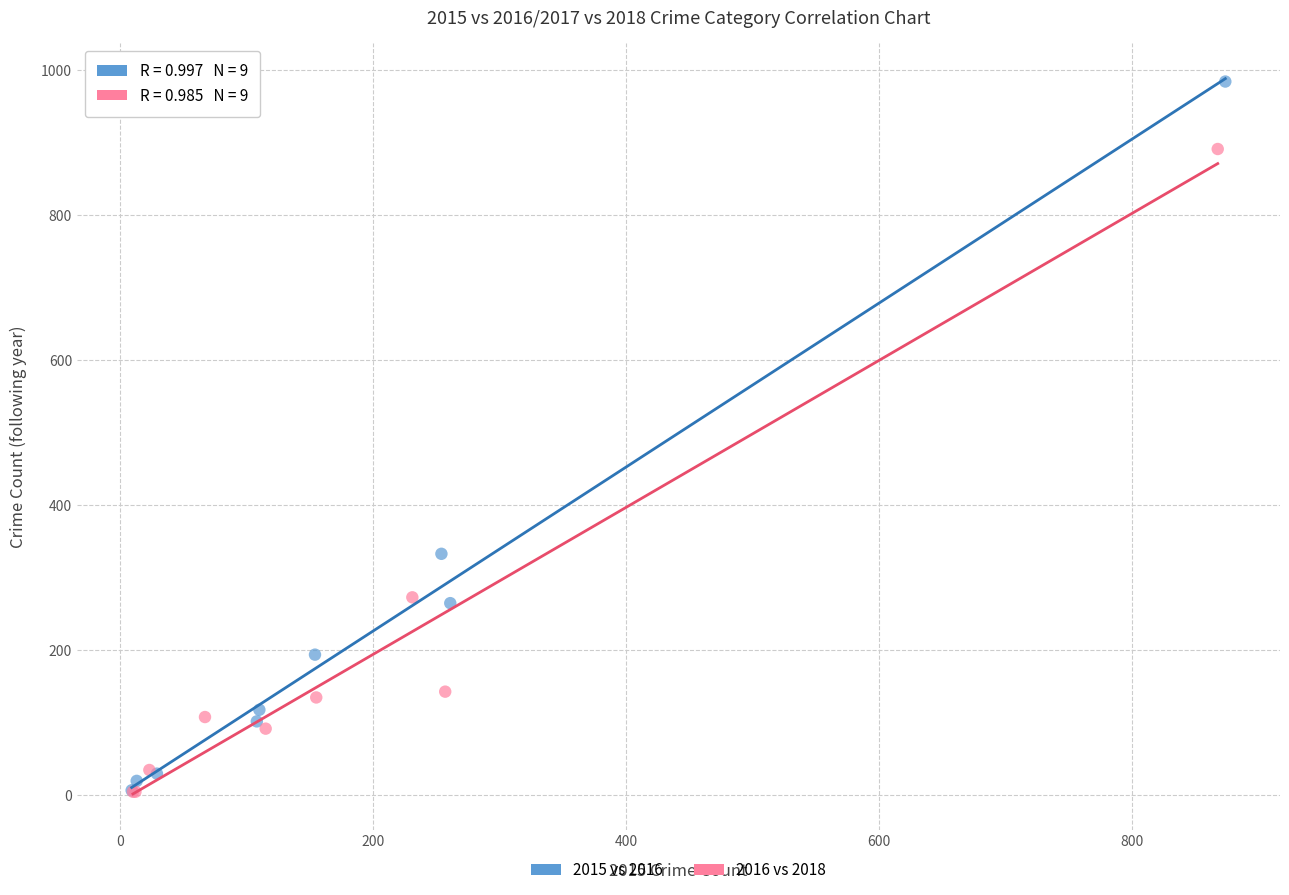

Which series contains the highest Y value?

2015 vs 2016